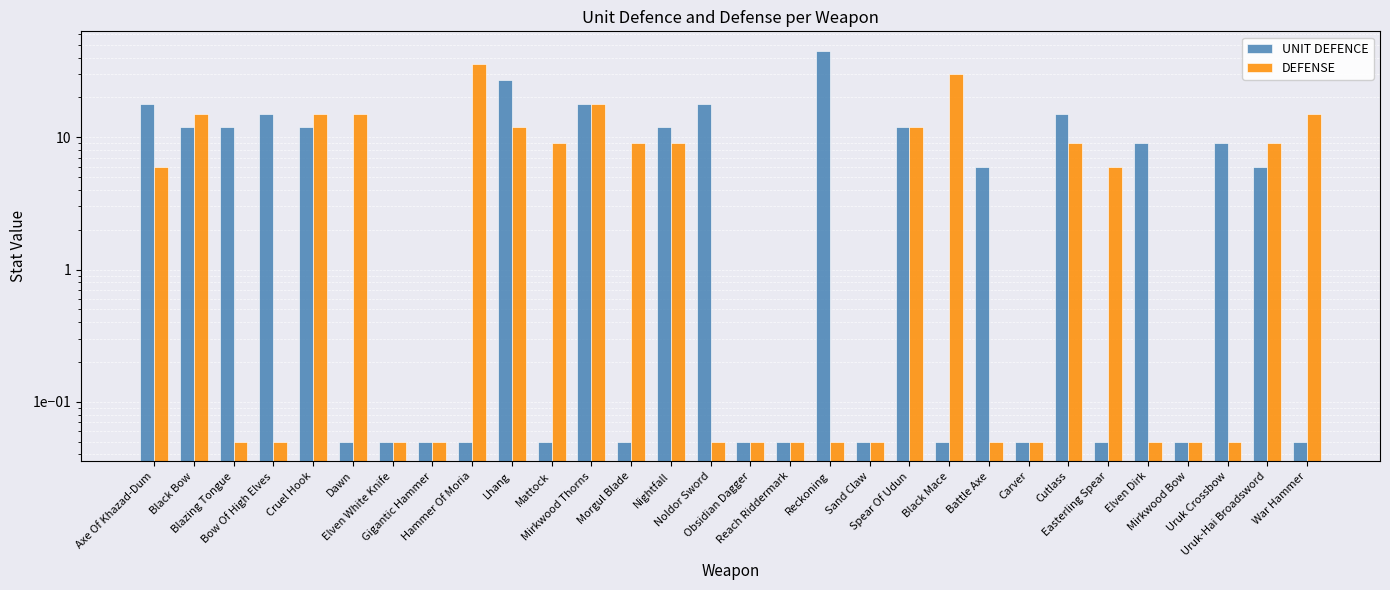

True or false: DEFENSE has a value of 19.0 at Lhang.

False